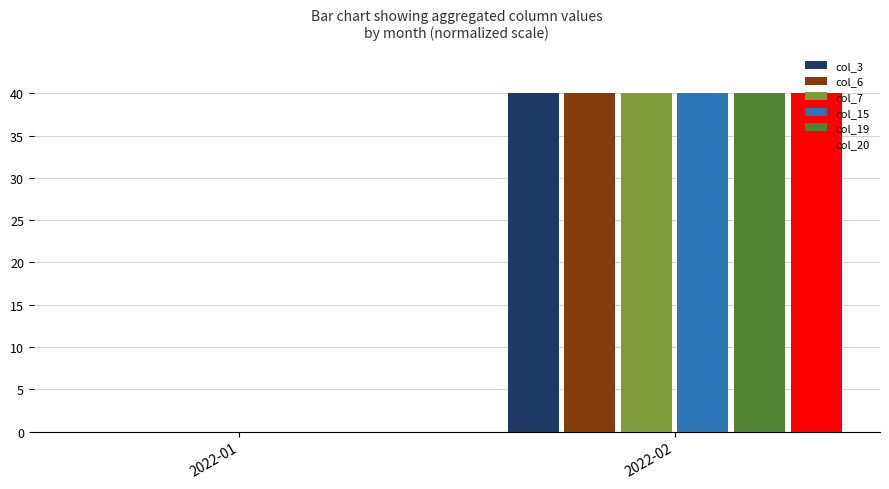

What are all the series names shown in the legend?

col_3, col_6, col_7, col_15, col_19, col_20